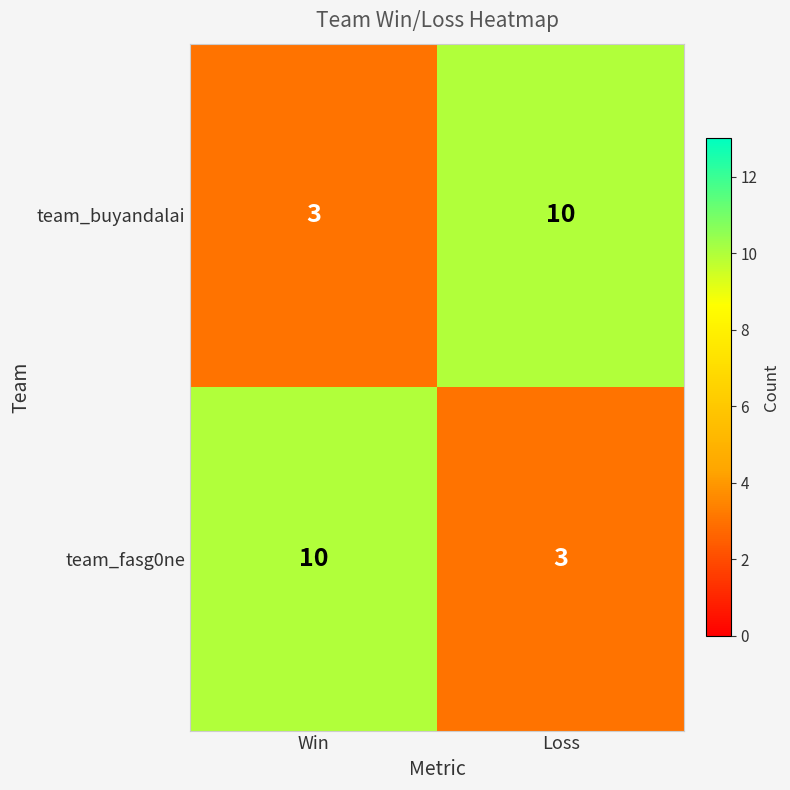

True or false: team_fasg0ne has a value of 3 at Loss.

True